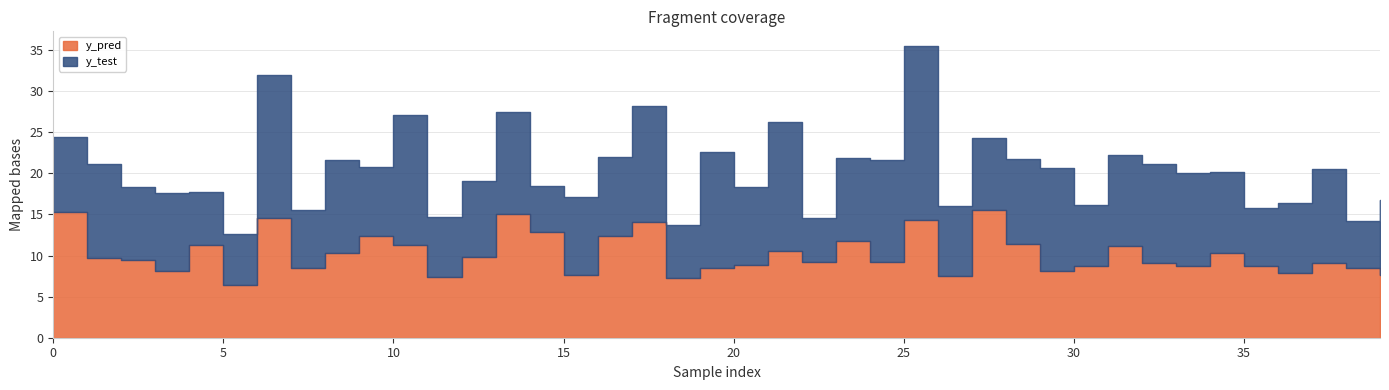

The y_pred series shows 14.9 at 8. True or false?

False